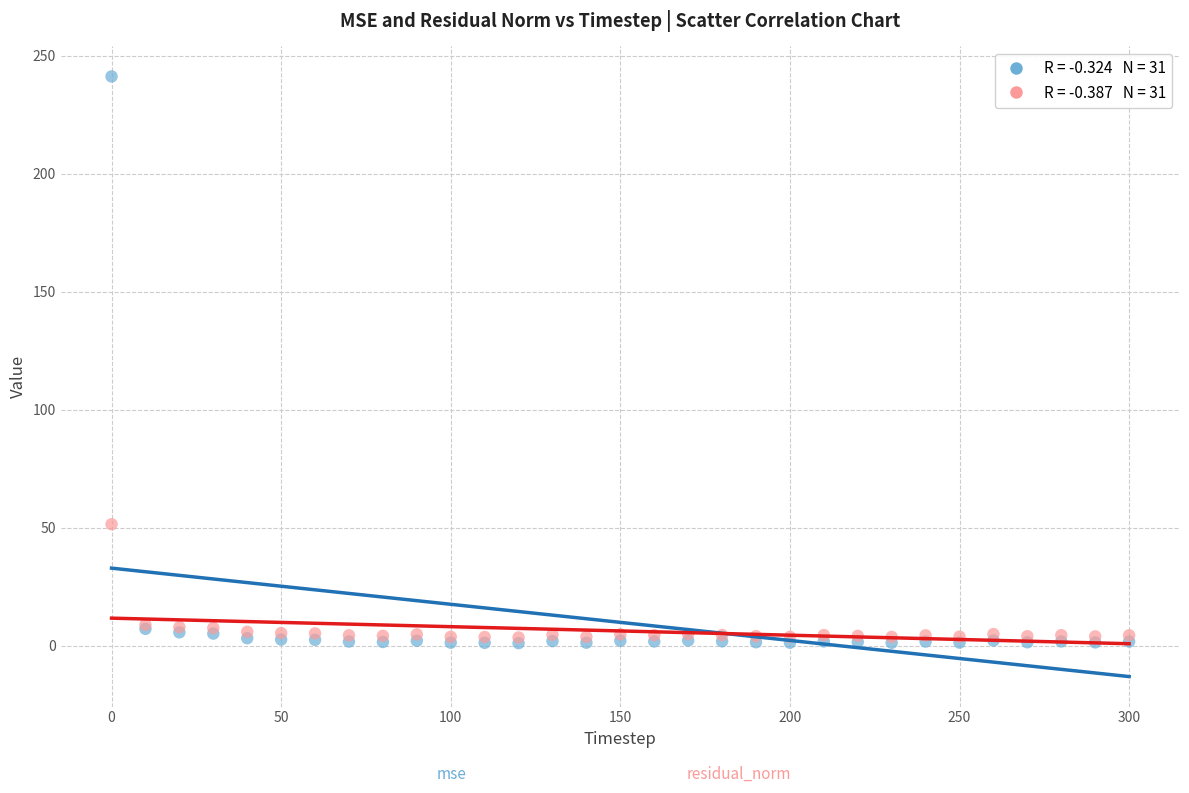

Across all series, what Y value is closest to 121?

51.5